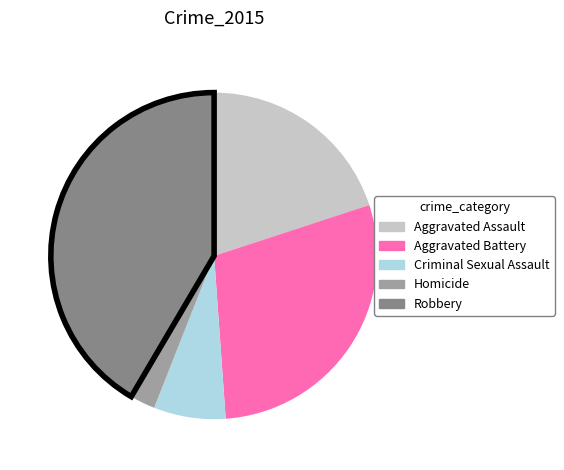

How many segments does this pie chart have?

5